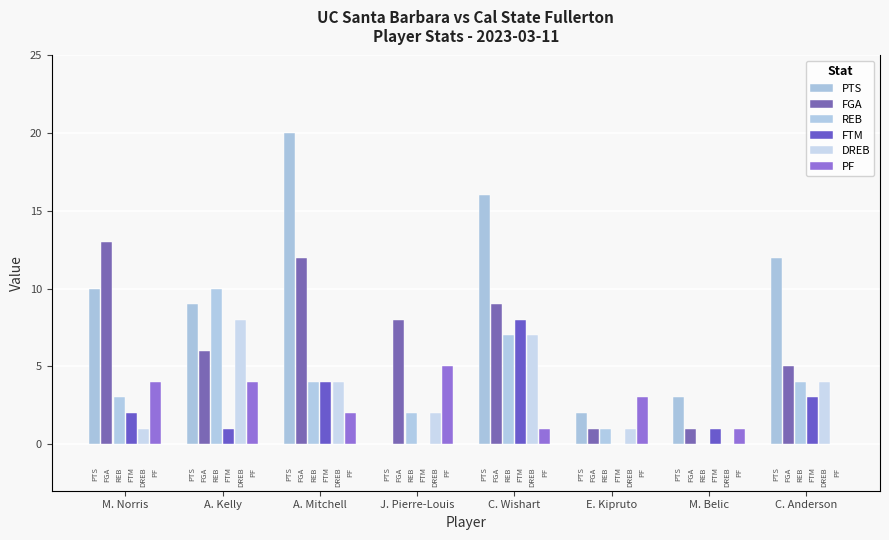

What is the total value across all series at J. Pierre-Louis?

17